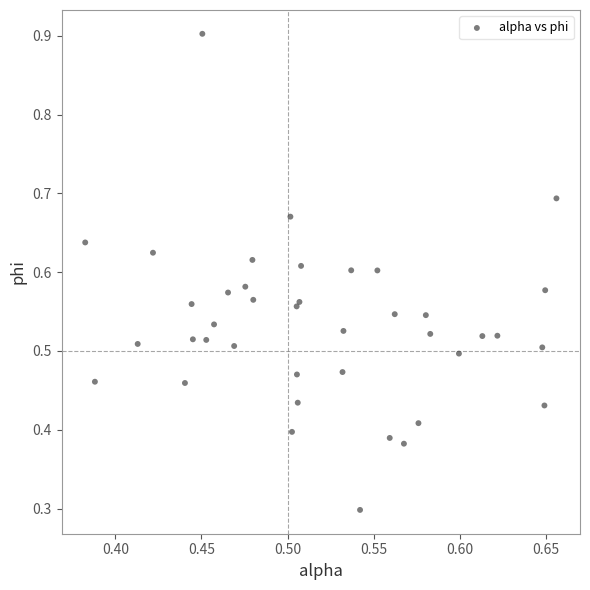

What Y value in the scatter plot is closest to 0?

0.3